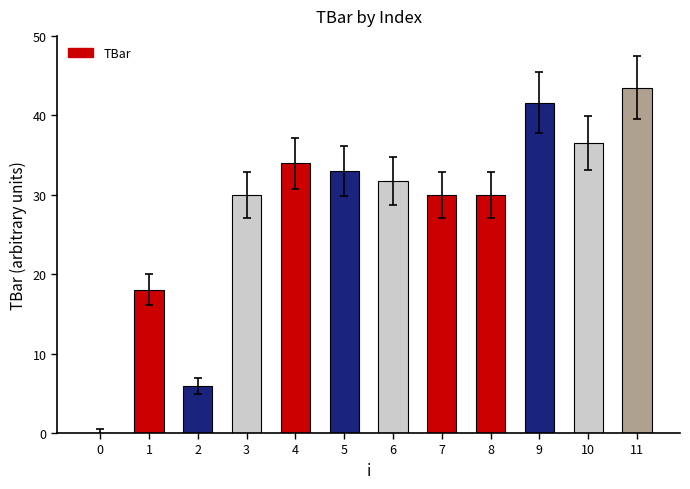

Read the value at 5.

33.0